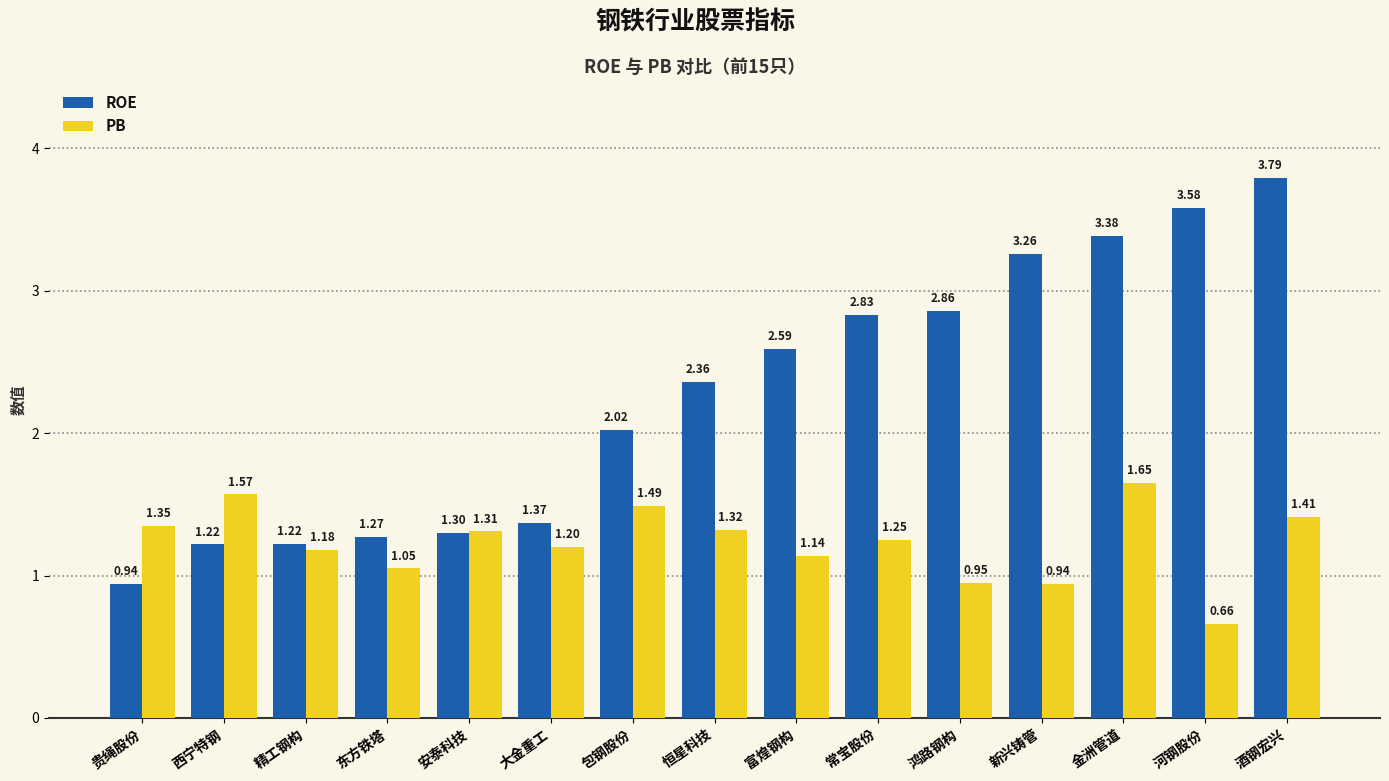

Rank the series by their maximum value, from lowest to highest.

PB, ROE